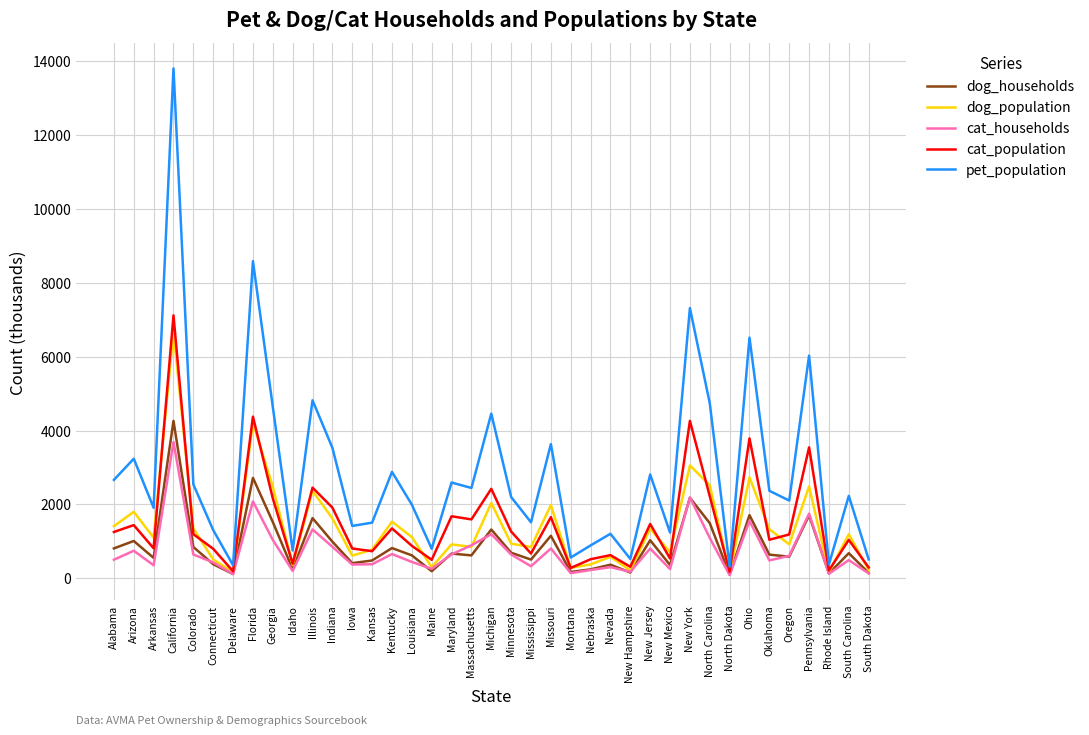

At how many categories does at least one series exceed 6882?

3